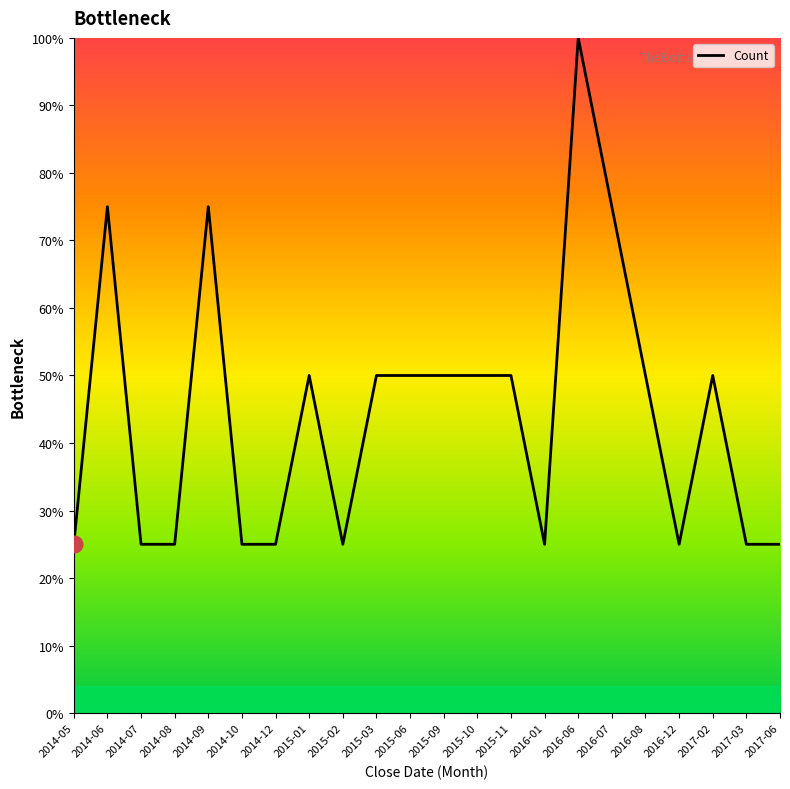

Where is the first local maximum?

2014-06